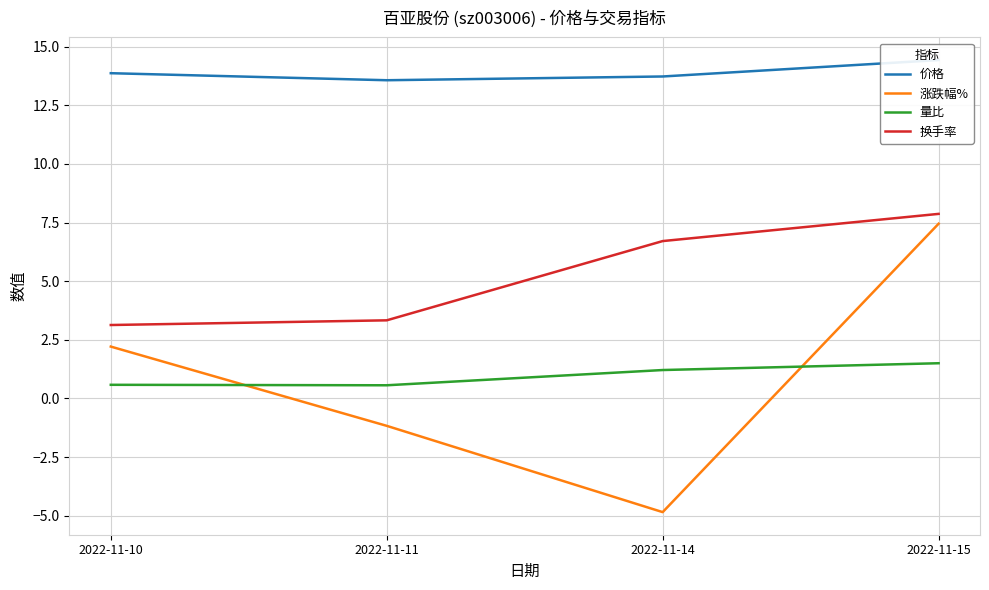

What is the maximum value for 价格?

14.4